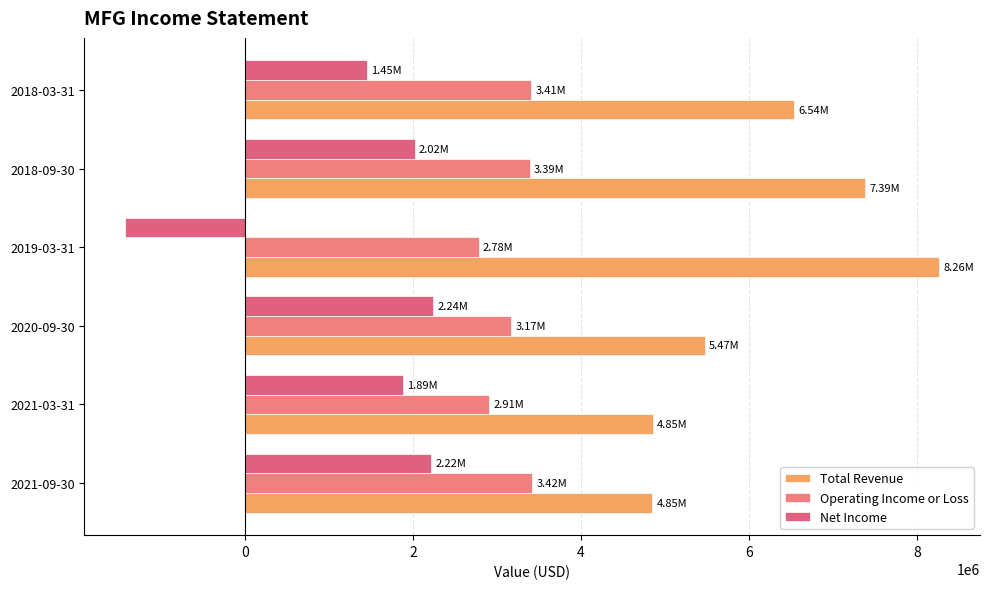

At which category does the chart reach its peak across all series?

2019-03-31